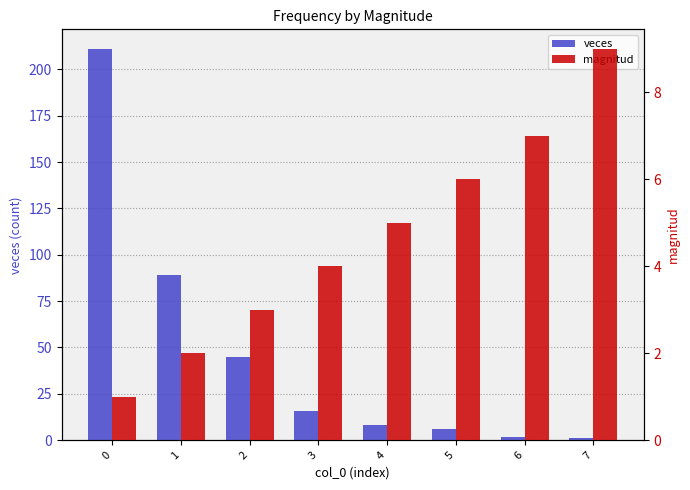

How many categories are shown in the chart?

8